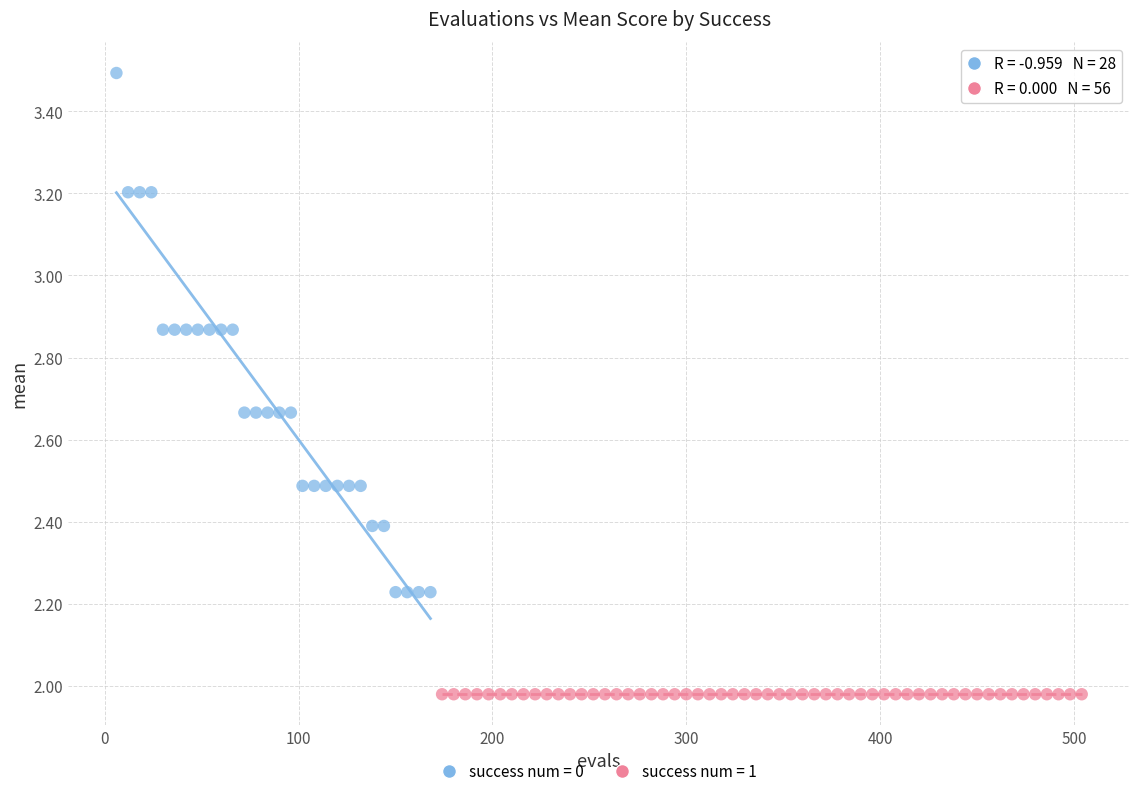

Which series reaches the maximum Y coordinate?

success num = 0